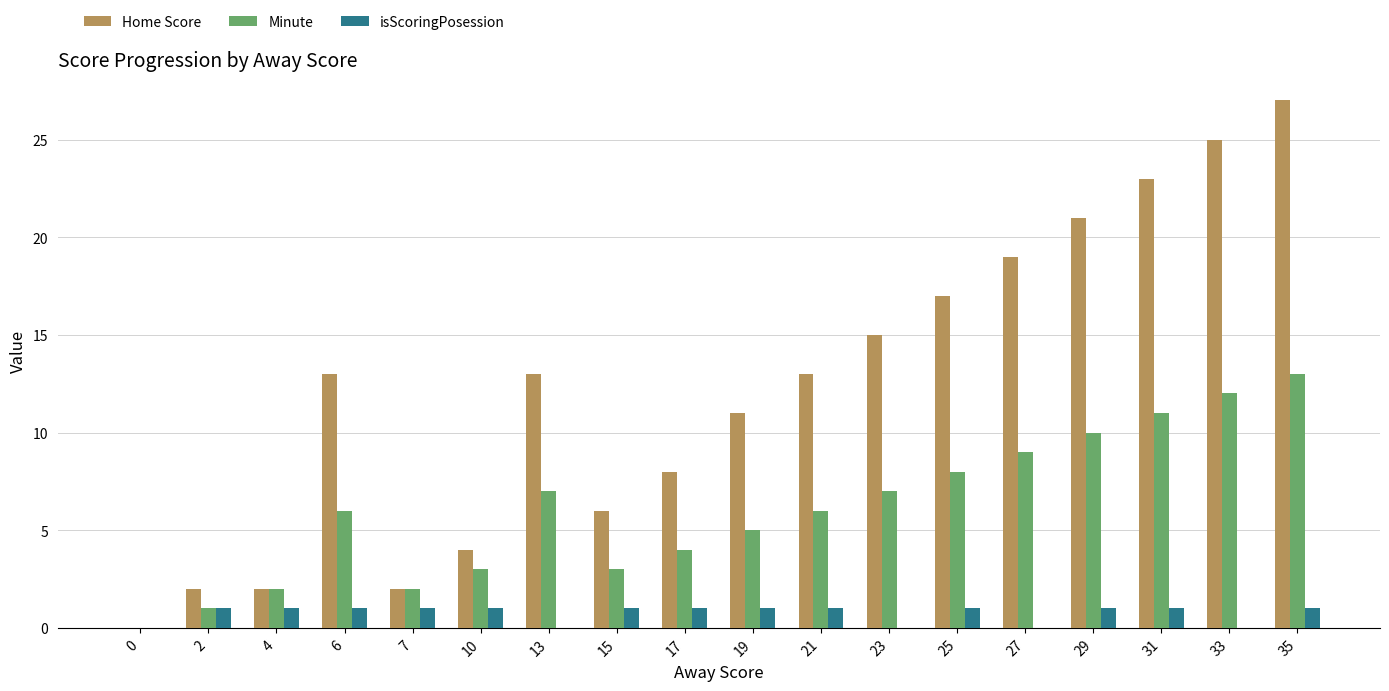

What is the difference between the Minute values at 13 and 17?

3